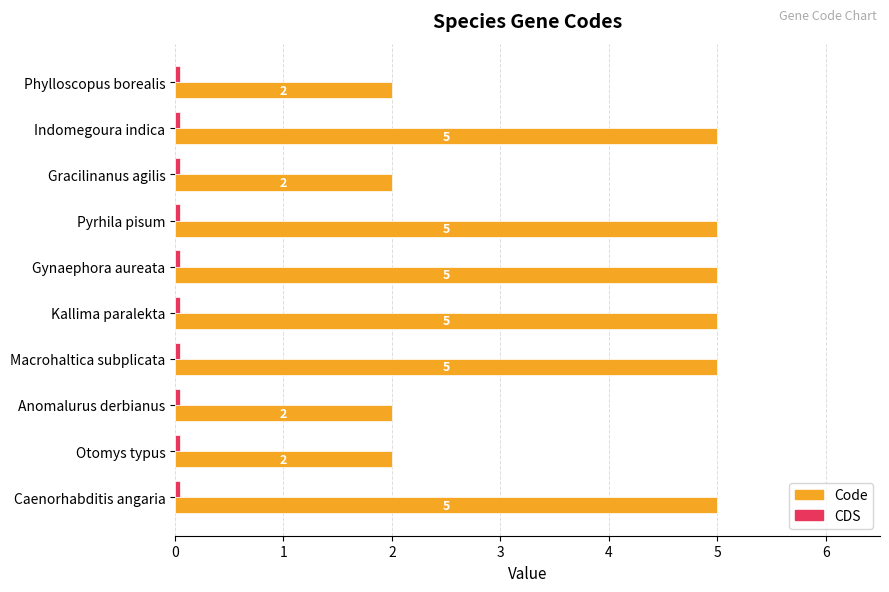

What is the maximum value shown in the chart?

5.0